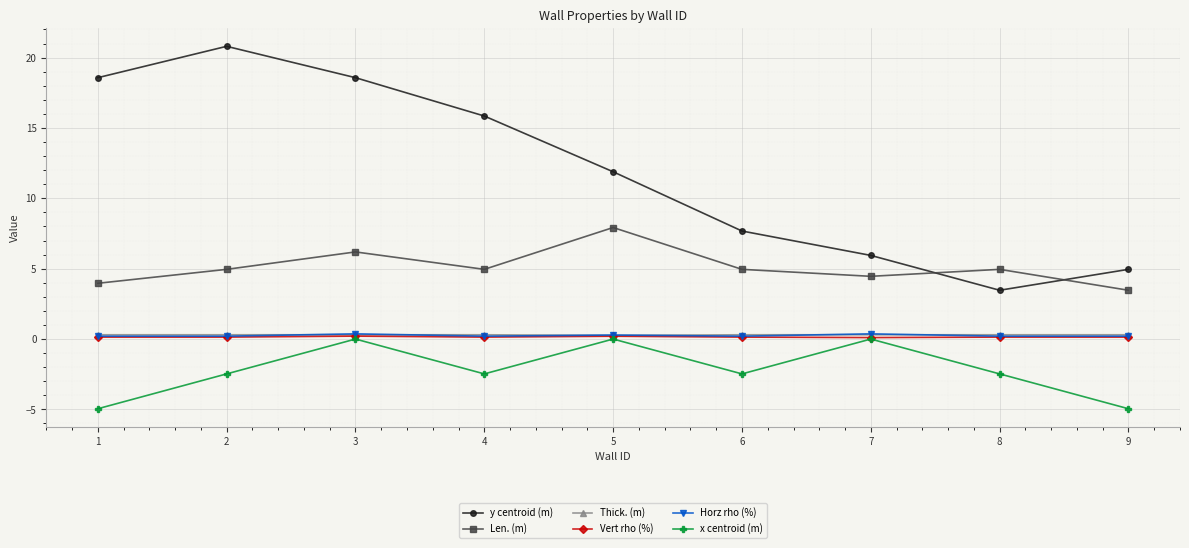

Where is the first local minimum for y centroid (m)?

8